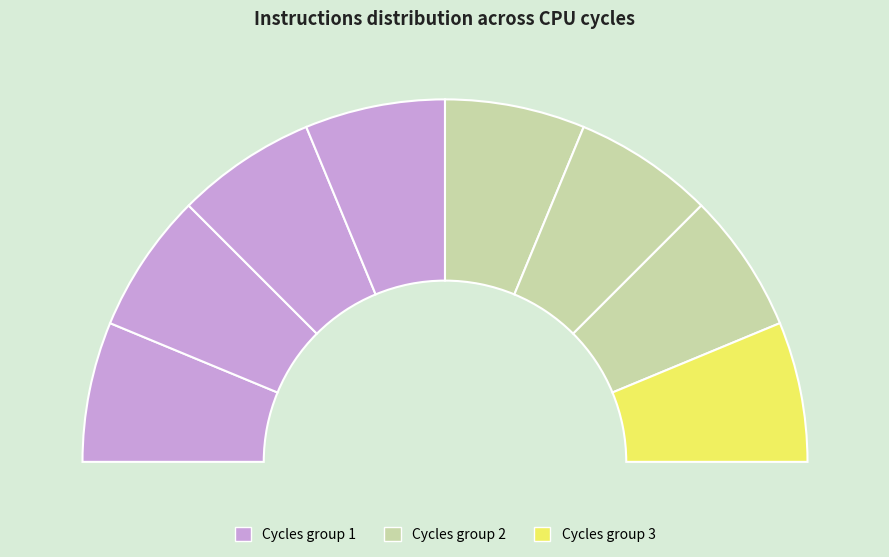

What percentage is NOT represented by 7010308471360?

87.5%